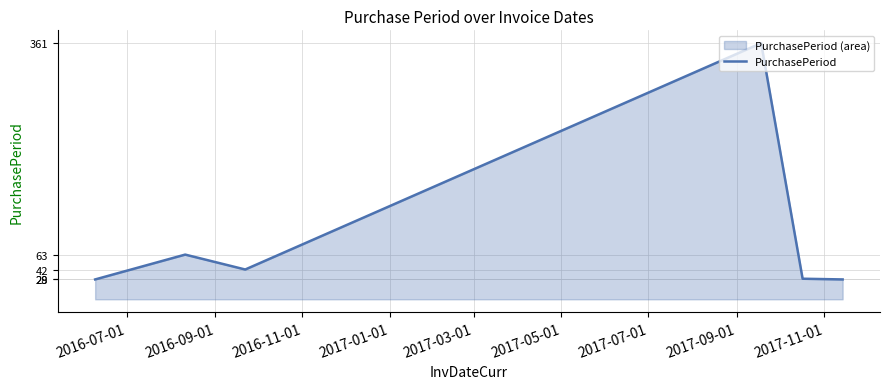

How many distinct data groups are displayed?

1